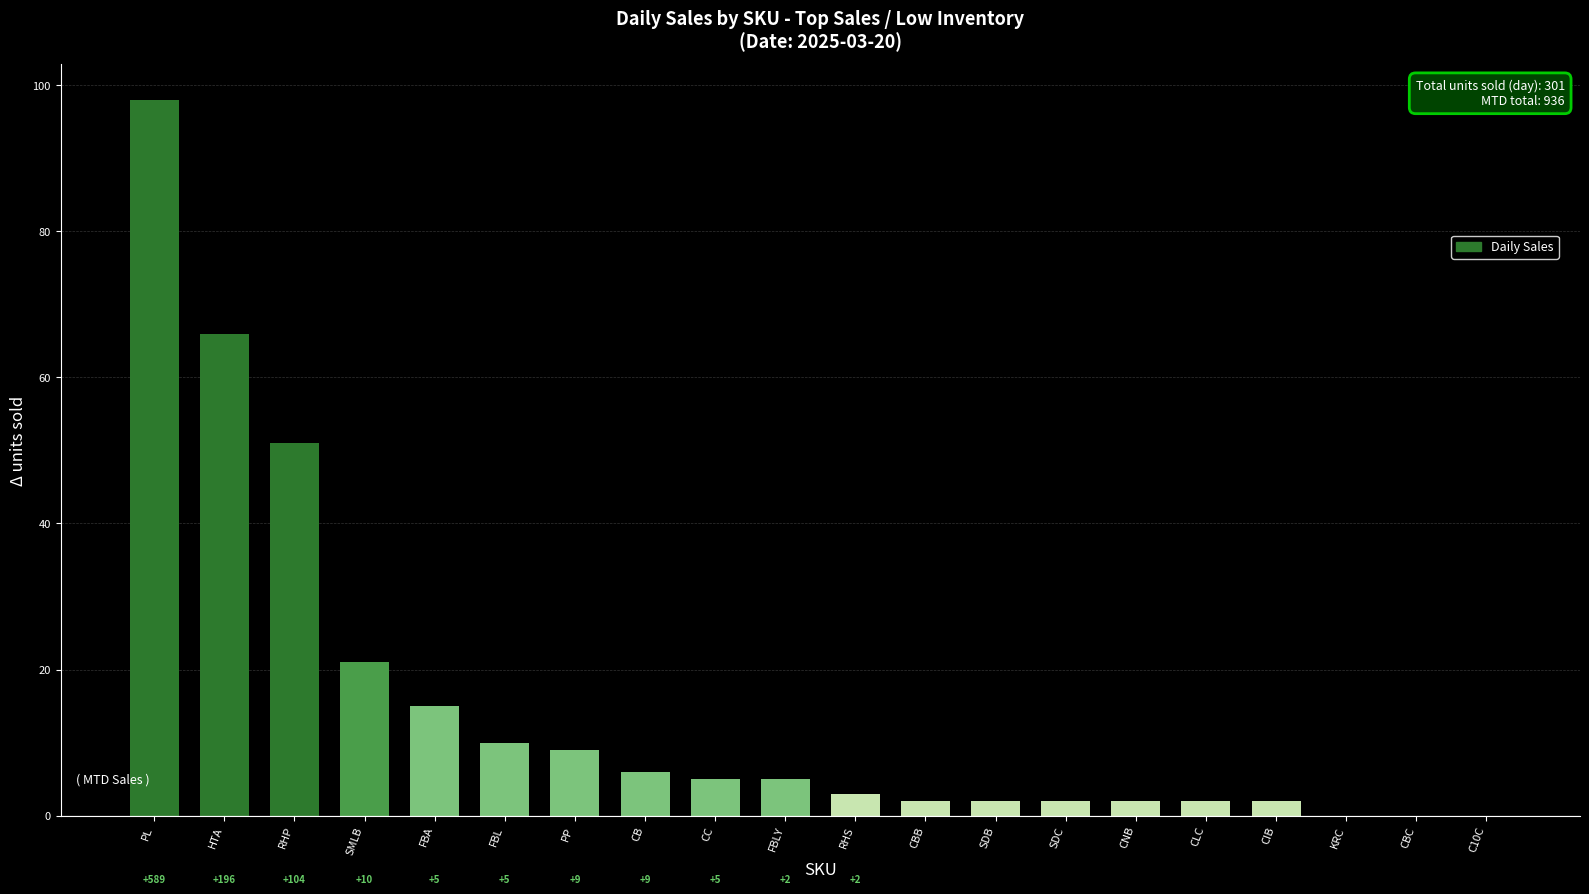

What is the sum of the values at FBL and PP?

19